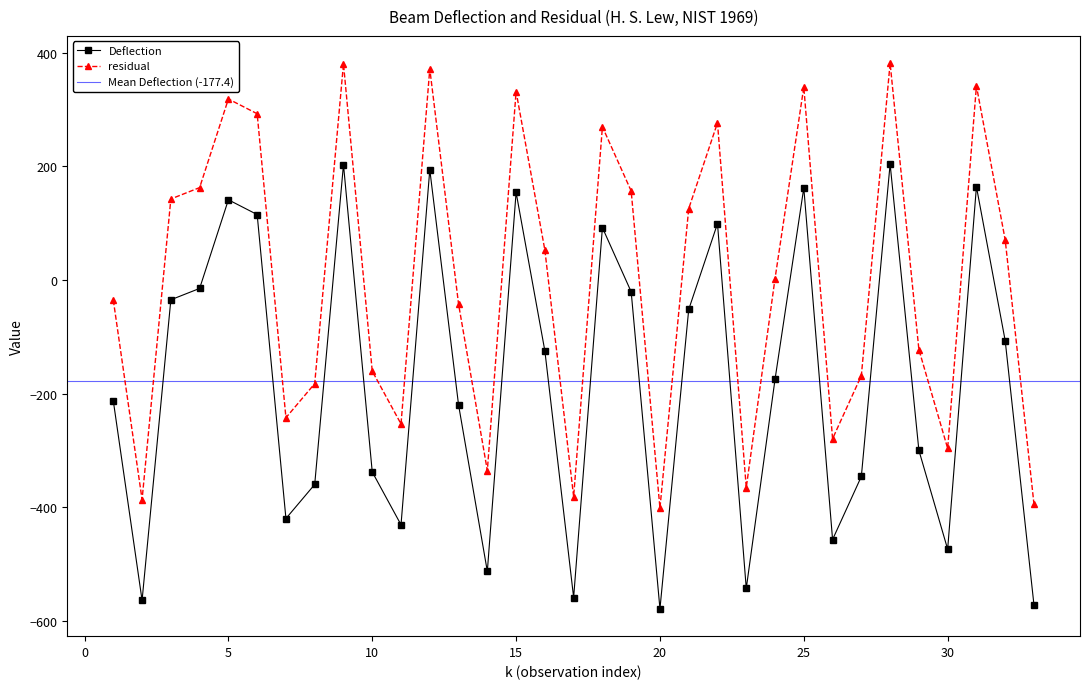

How many series are shown in this chart?

2